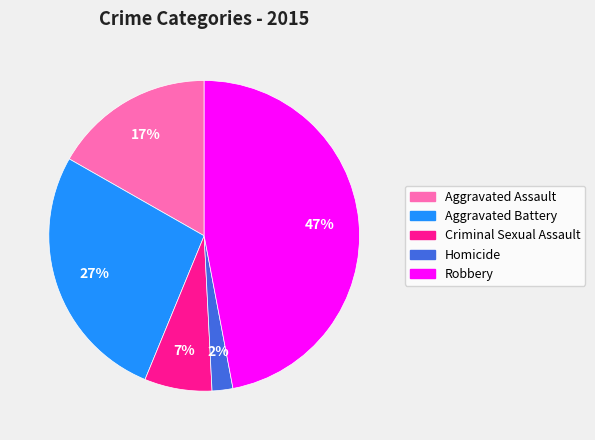

True or false: Homicide accounts for 2% of the total.

True